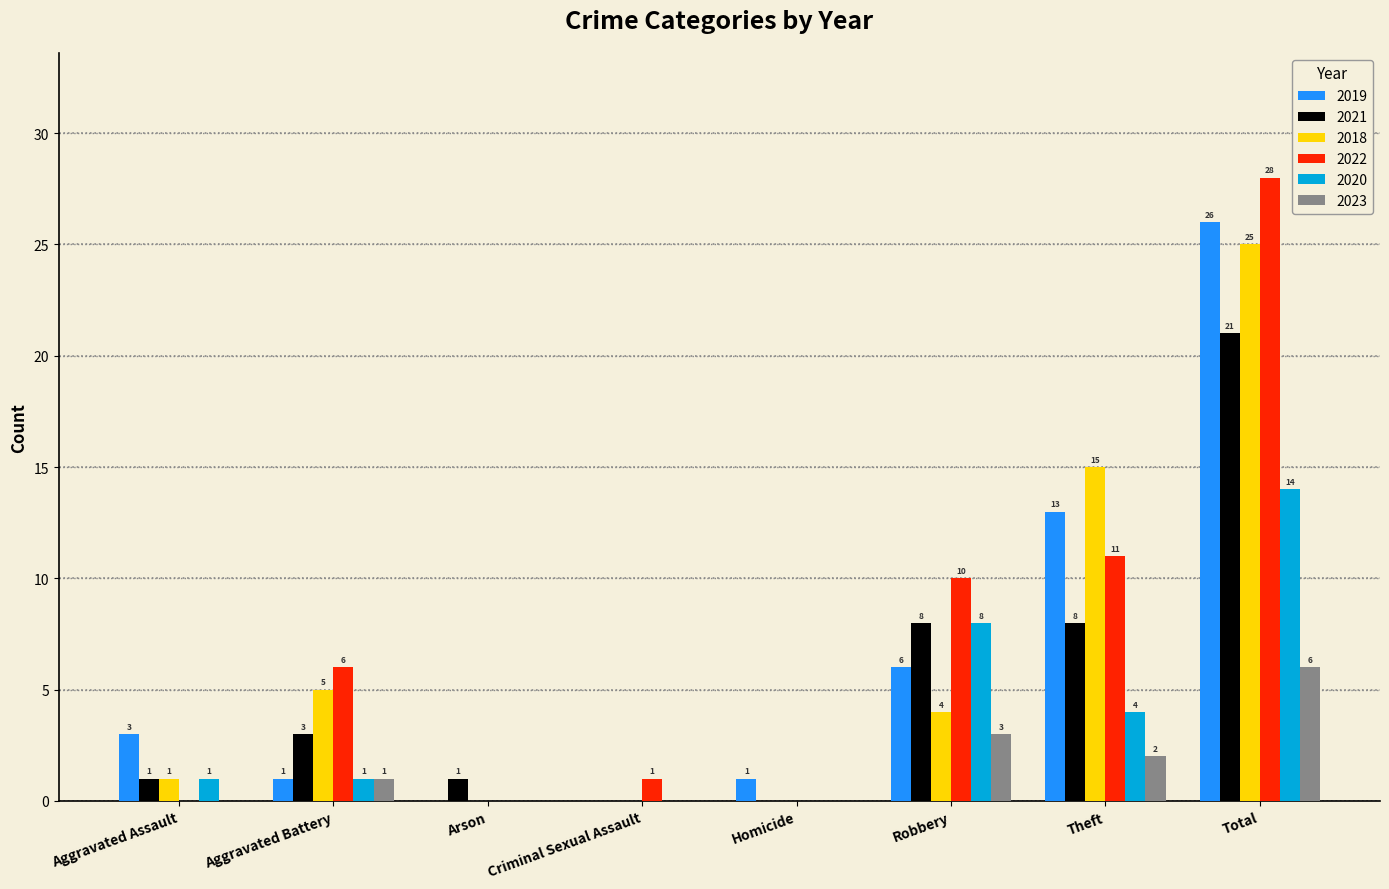

What is the sum of all 2019 values?

50